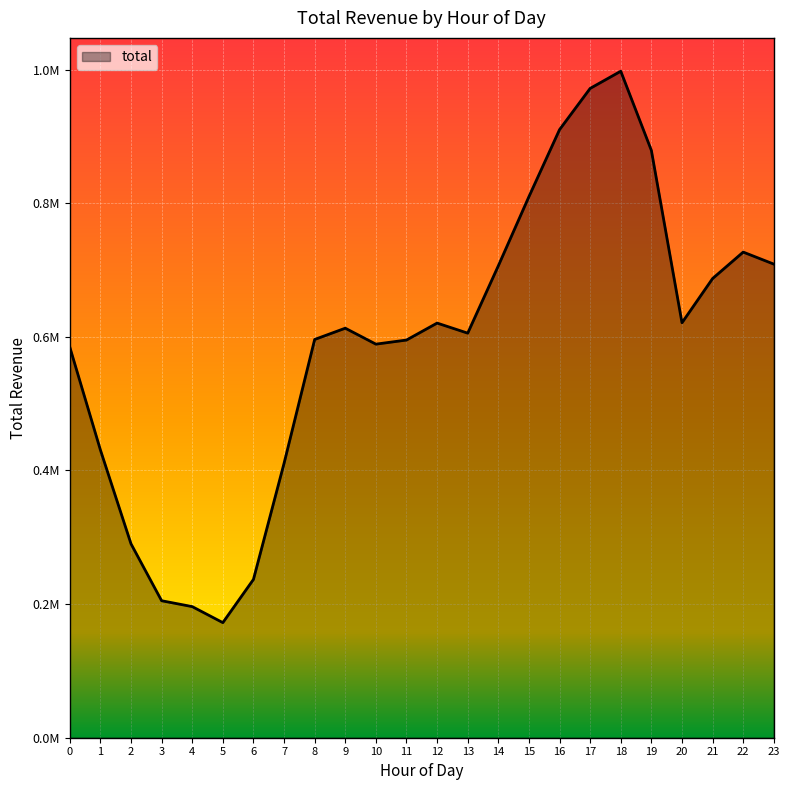

Reading right to left, transcribe all the data shown in this chart.

708933.7	726934.7	687351.7	621155.2	879131.4	997679.3	971958.9	910238.8	809970.7	706409.8	605602.3	620672.2	595286.4	589144.3	613016.1	596156.2	410747.4	236959.9	172277.0	196258.6	205058.4	290262.7	430826.1	584801.6